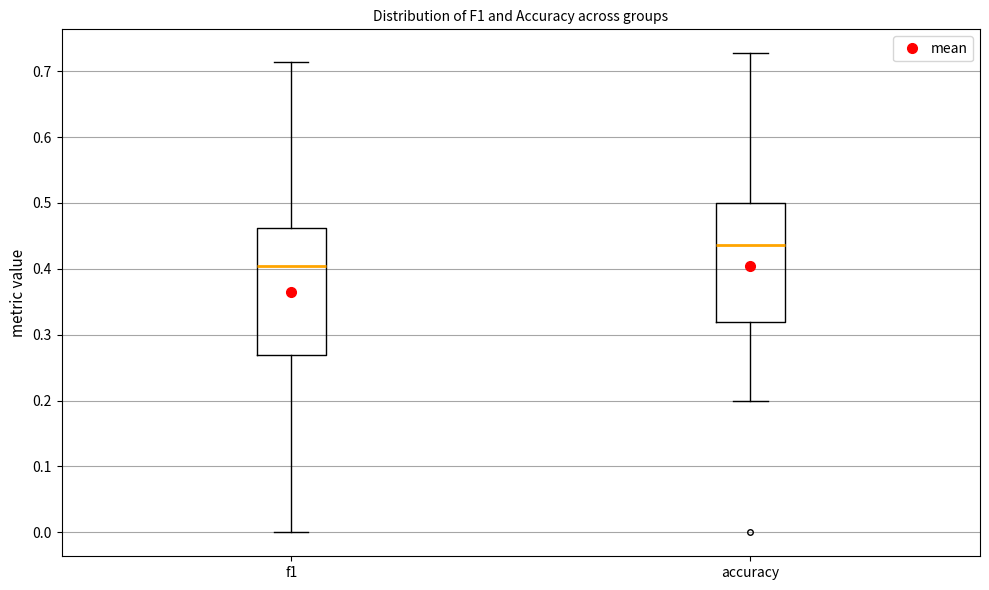

Comparing the boxes themselves (not the whiskers), which one is the tallest?

f1